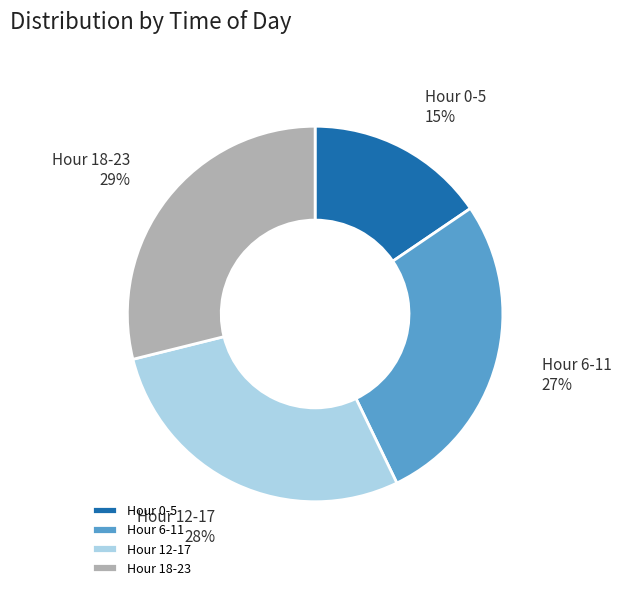

To the nearest percent, what percentage of the pie is Hour 12-17?

28%